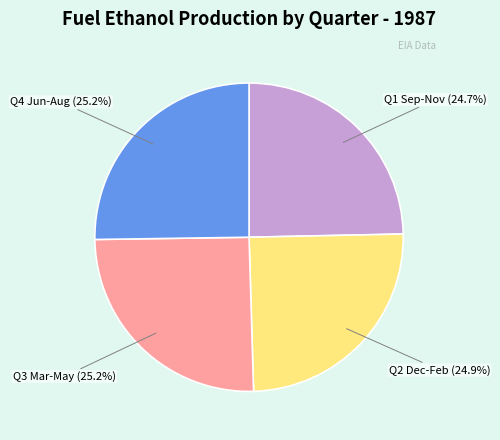

Is there any slice that represents more than half of the pie?

No